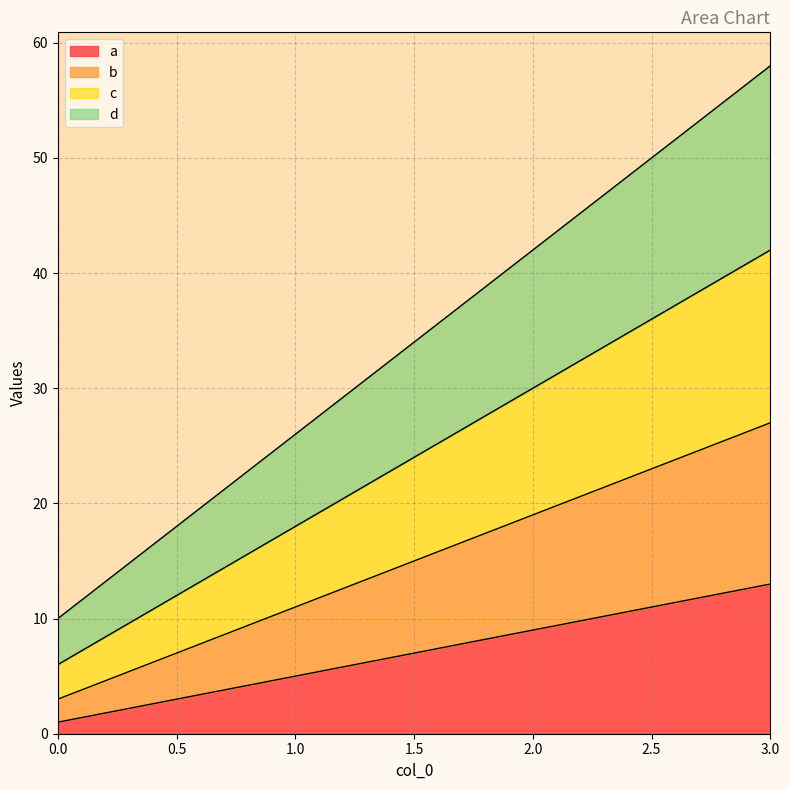

How many values in the a series exceed 9?

1